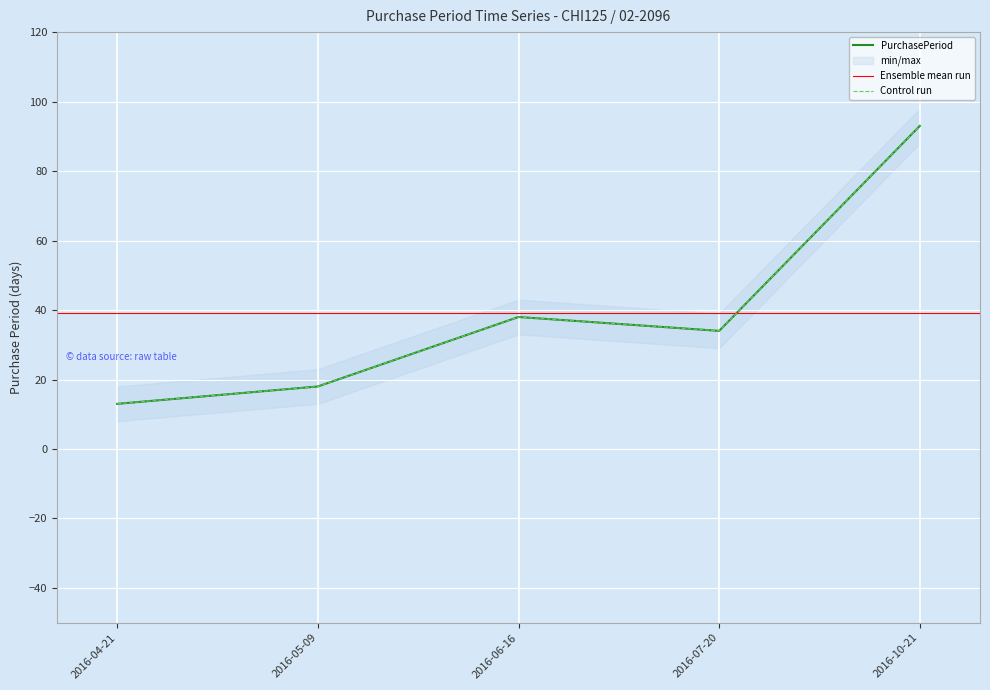

Reading right to left, list all the values displayed in this chart.

2016-10-21=93	2016-07-20=34	2016-06-16=38	2016-05-09=18	2016-04-21=13